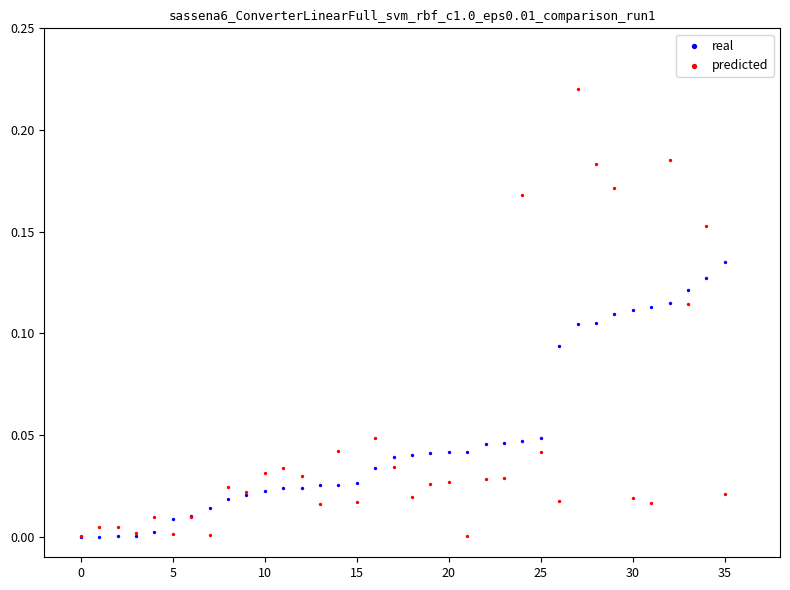

Which series has the largest Y range (max minus min)?

predicted